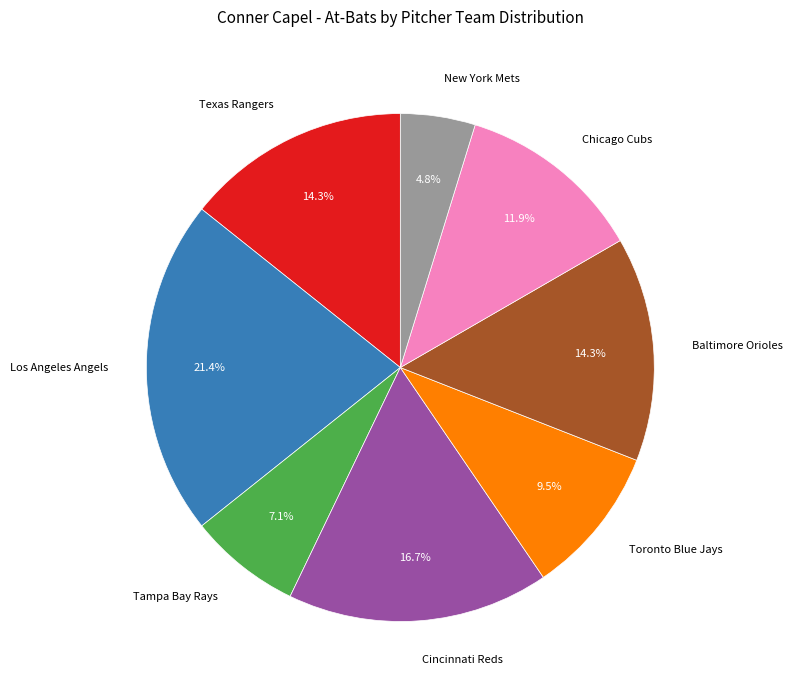

To the nearest percent, what is the difference between the largest and smallest slice percentages?

17%